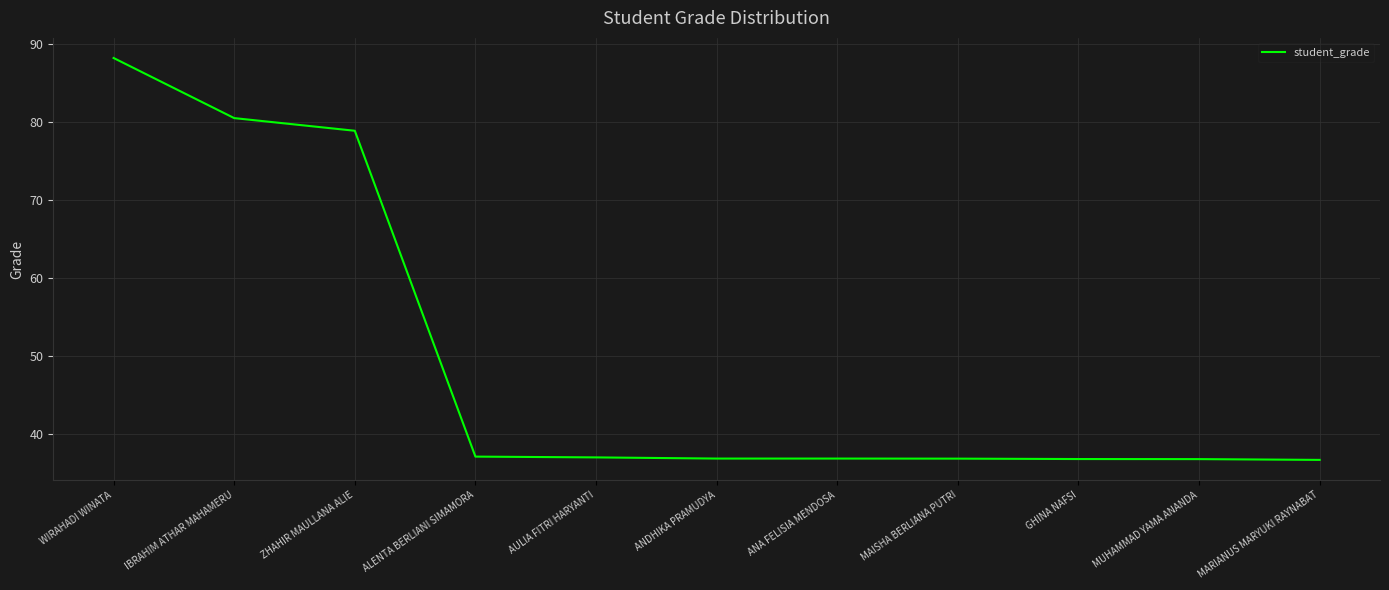

What is the sum of the values at AULIA FITRI HARYANTI and MAISHA BERLIANA PUTRI?

74.0